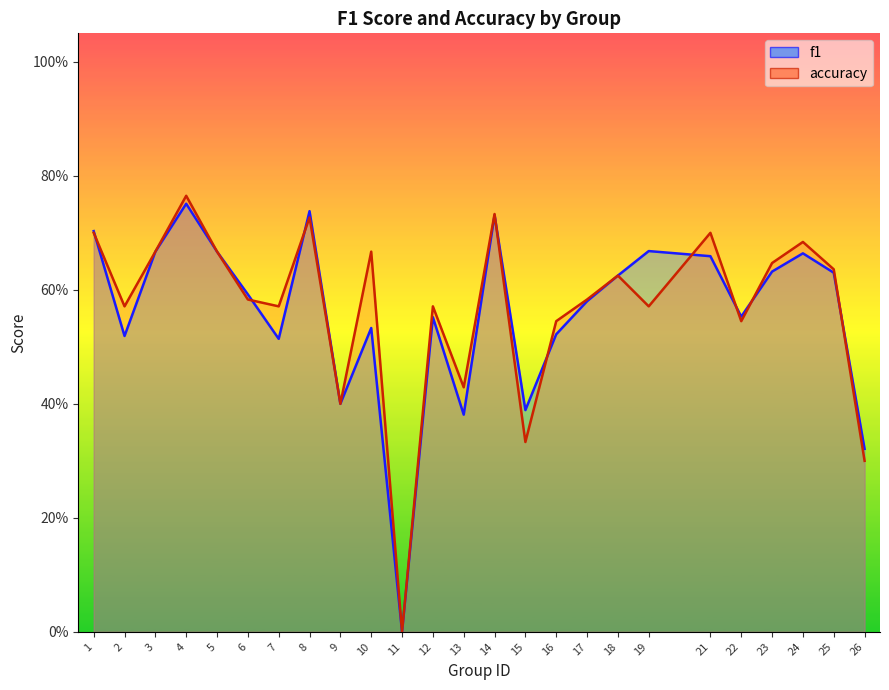

The value of f1 at 25 is 0.4. True or false?

False